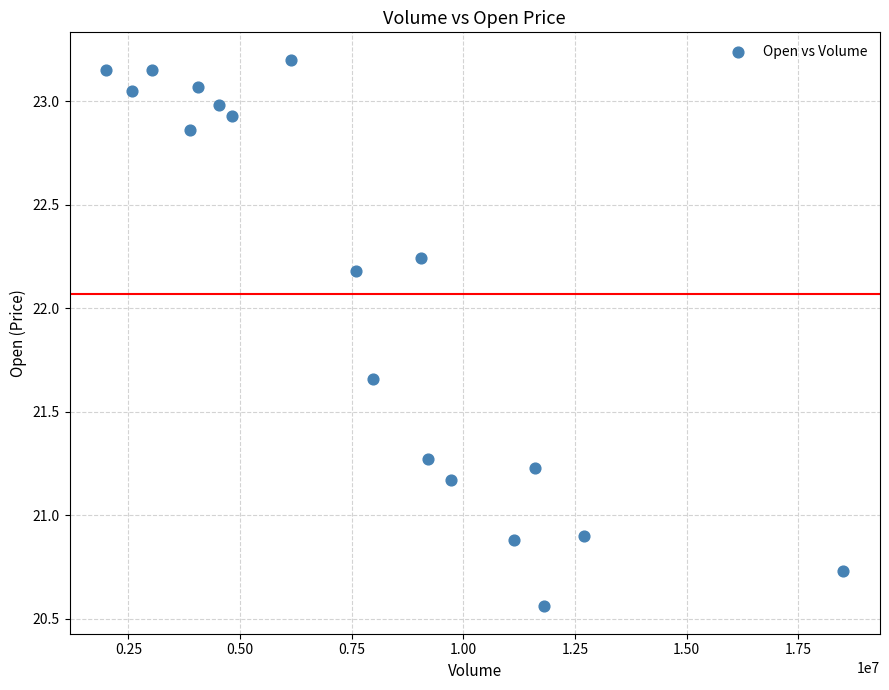

What is the range of Y values (max minus min)?

2.6